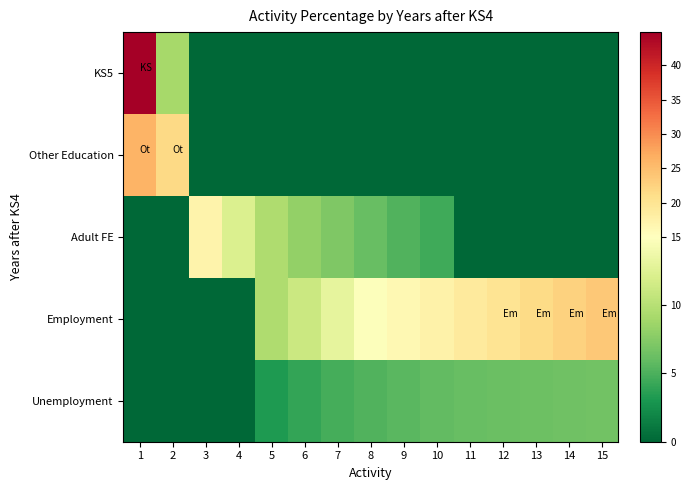

Between 8 and 11, which series saw the biggest shift?

Adult FE